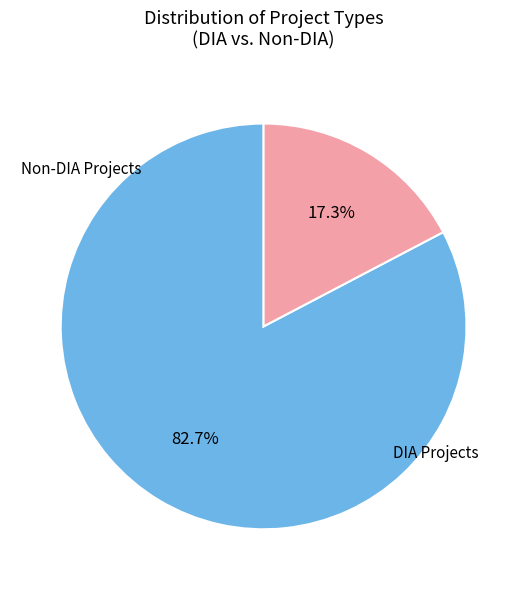

Rank the categories by value from lowest to highest.

Non-DIA, DIA